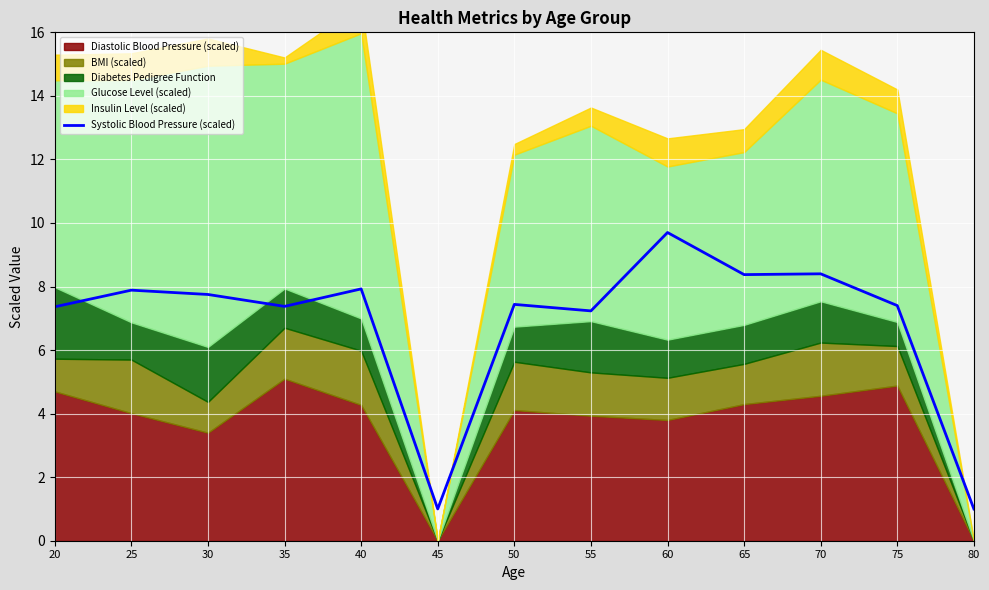

Rank the categories by value from highest to lowest.

60, 70, 65, 40, 25, 30, 50, 75, 35, 20, 55, 45, 80